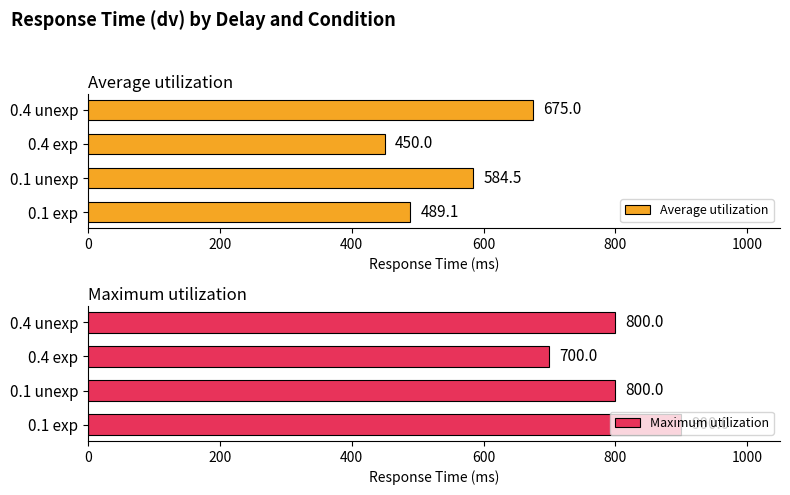

Is it true that Average utilization equals 450.0 at 0.4 exp?

True